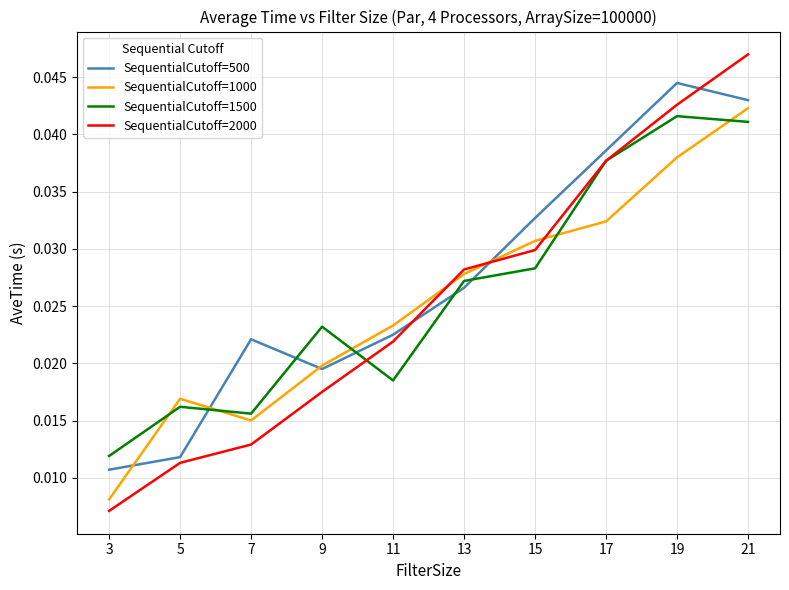

How many distinct data groups are displayed?

4